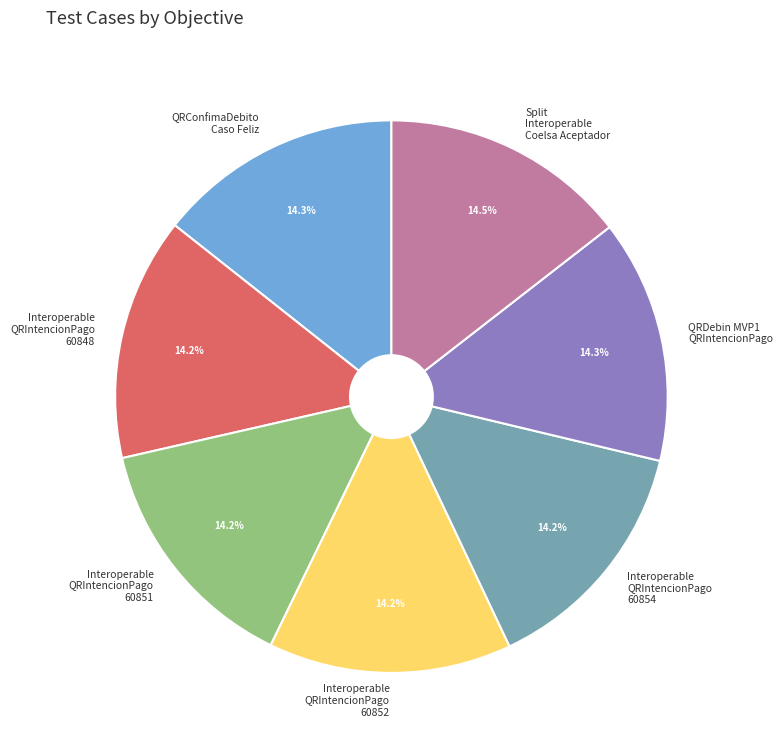

What is the ratio of the value at Interoperable QRIntencionPago 60852 to the value at Interoperable QRIntencionPago 60848?

1.0